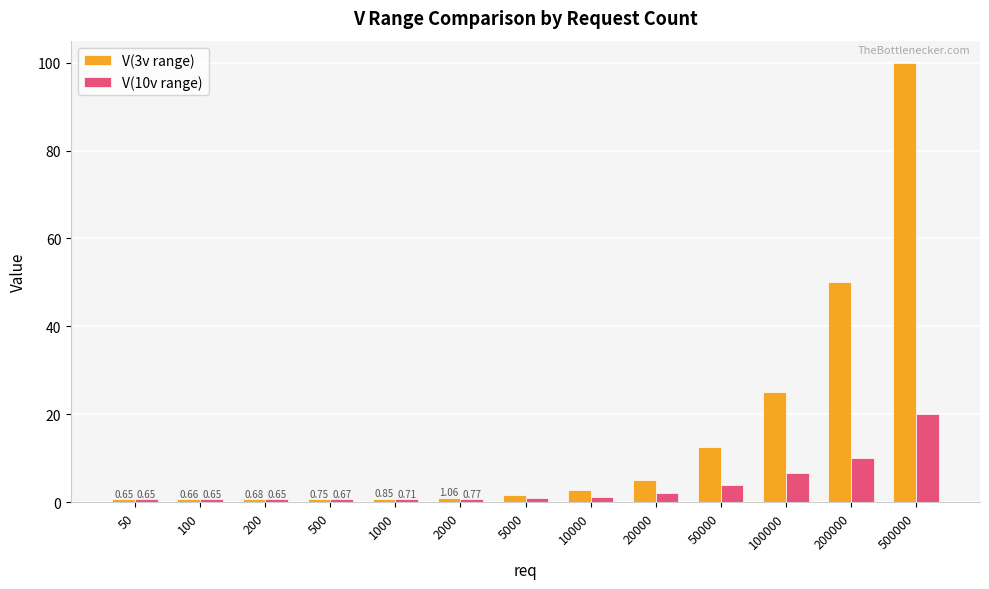

What is the value of the V(3v range) bar at the 7th from the left?

1.7